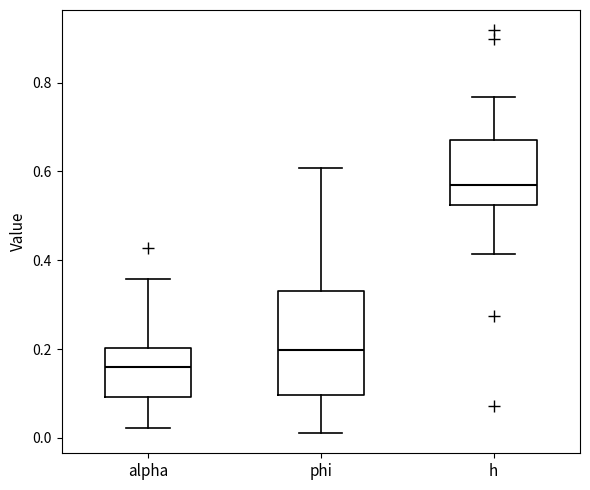

Comparing the boxes themselves (not the whiskers), which one is the tallest?

phi